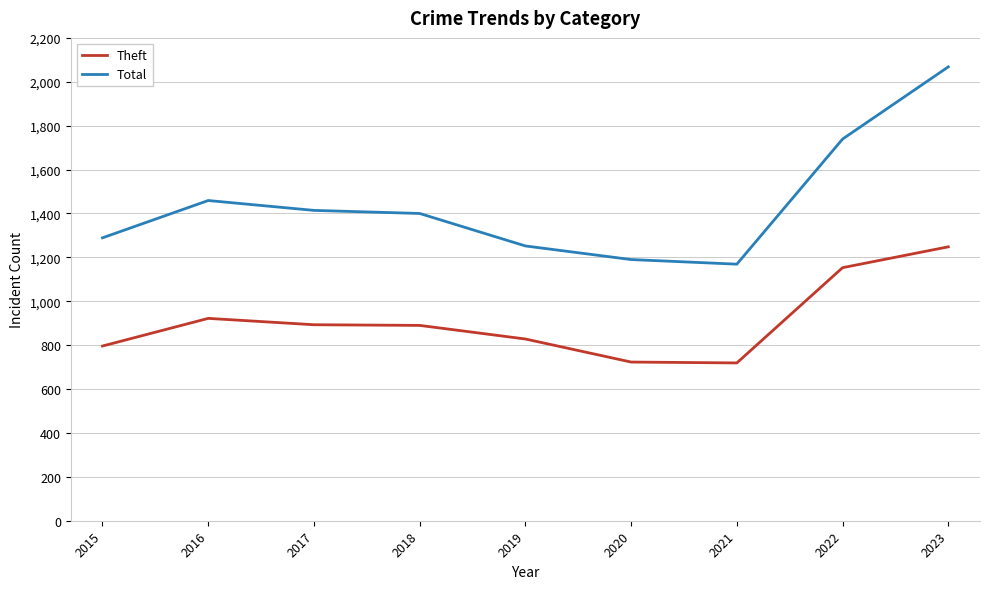

Read the Theft value at 2020, to the nearest 50.

700